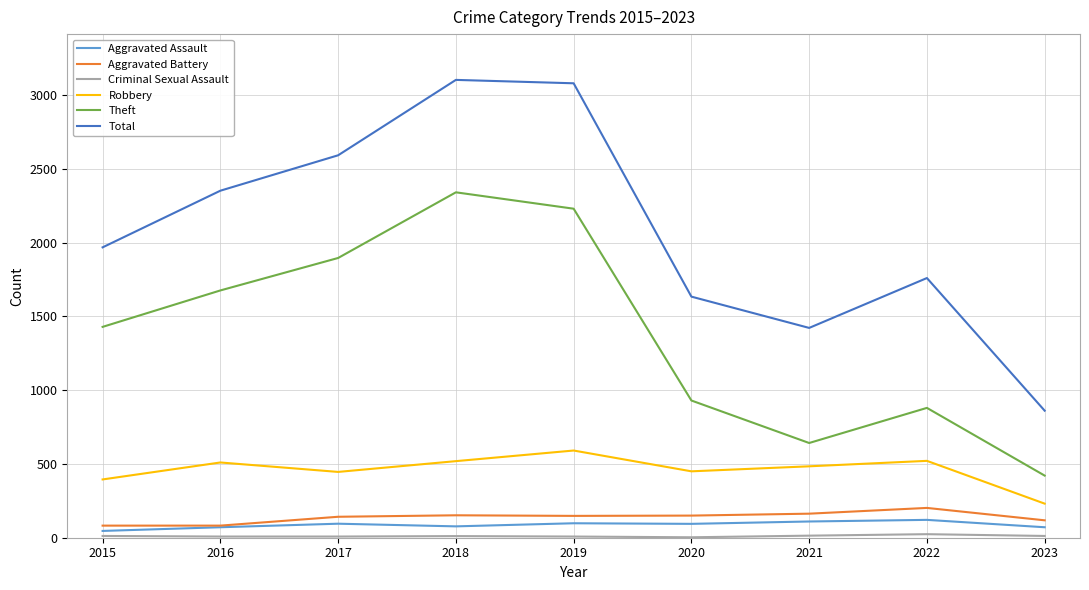

How many lines are shown in the chart?

6